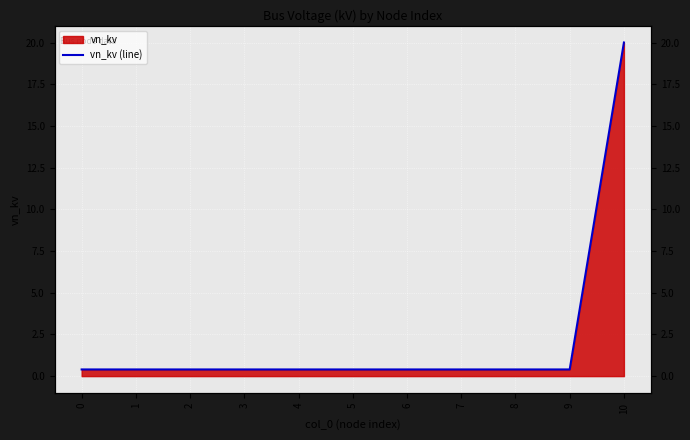

Does the chart display data point markers on the line(s)?

No